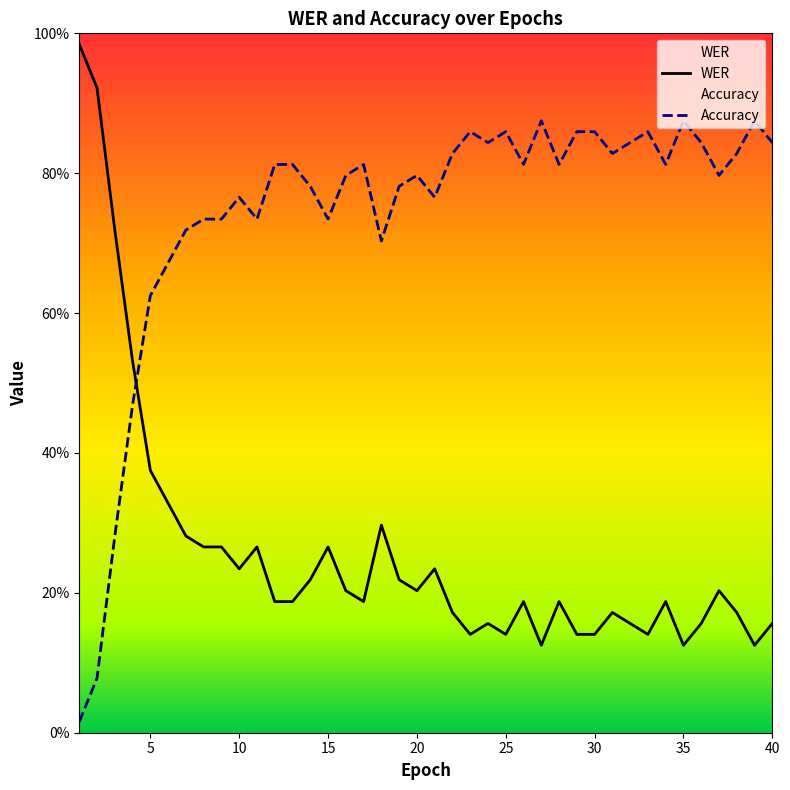

Reading right to left, list all the values displayed in this chart.

WER: 0.2	0.1	0.2	0.2	0.2	0.1	0.2	0.1	0.2	0.2	0.1	0.1	0.2	0.1	0.2	0.1	0.2	0.1	0.2	0.2	0.2	0.2	0.3	0.2	0.2	0.3	0.2	0.2	0.2	0.3	0.2	0.3	0.3	0.3	0.3	0.4	0.5	0.7	0.9	1.0
Accuracy: 0.8	0.9	0.8	0.8	0.8	0.9	0.8	0.9	0.8	0.8	0.9	0.9	0.8	0.9	0.8	0.9	0.8	0.9	0.8	0.8	0.8	0.8	0.7	0.8	0.8	0.7	0.8	0.8	0.8	0.7	0.8	0.7	0.7	0.7	0.7	0.6	0.5	0.3	0.1	0.0